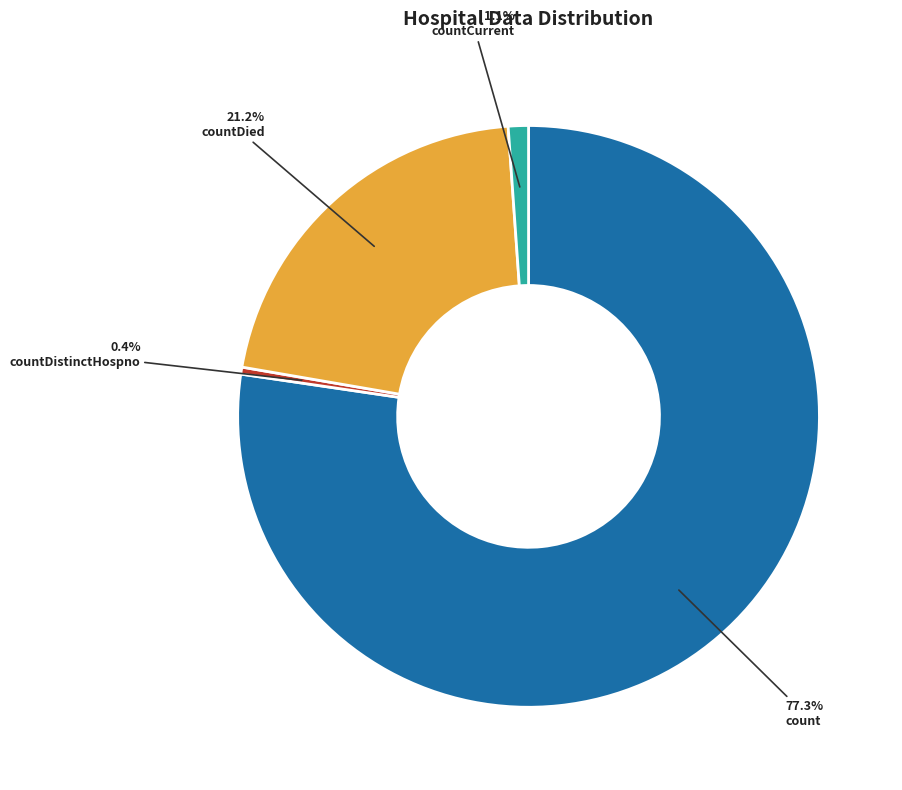

Is it true that countDistinctHospno is 14% of the pie?

False